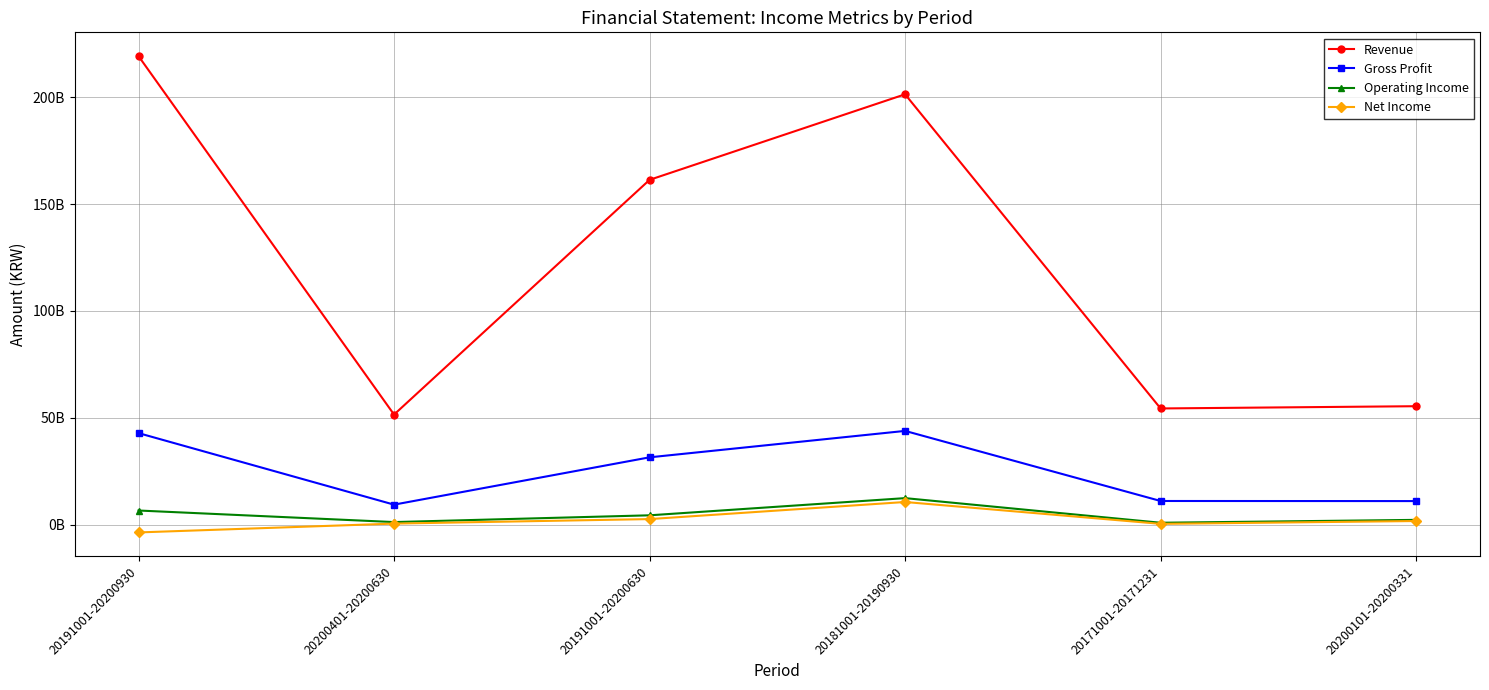

What are all the series names shown in the legend?

Revenue, Gross Profit, Operating Income, Net Income